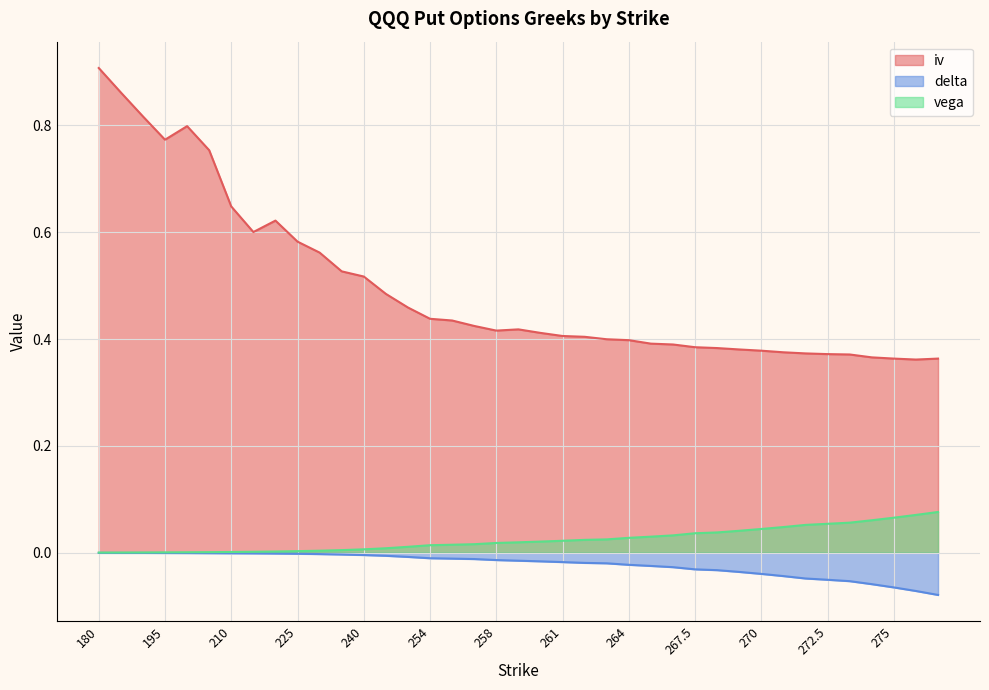

Which series has the largest total across all categories?

iv